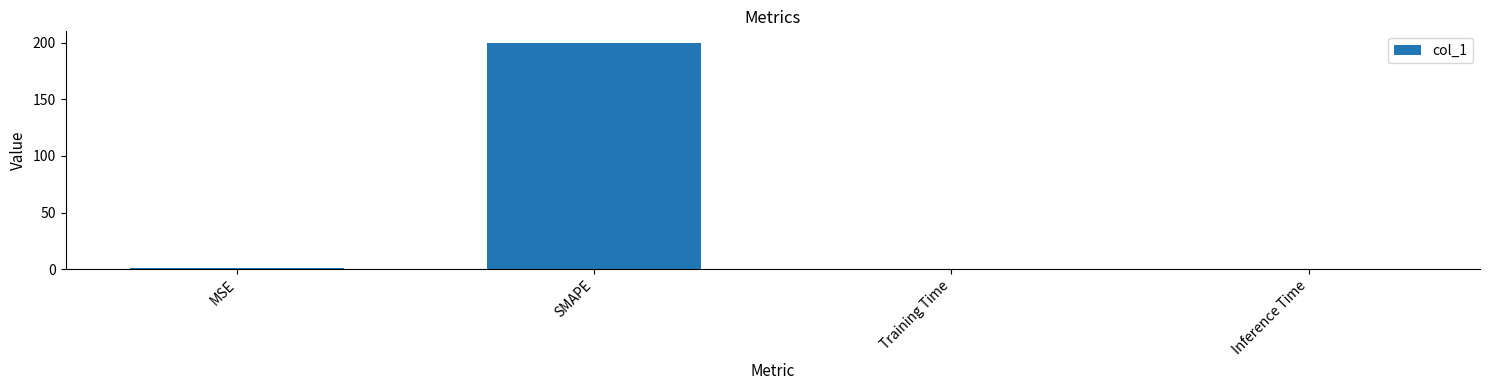

Between MSE and SMAPE, which is larger?

SMAPE